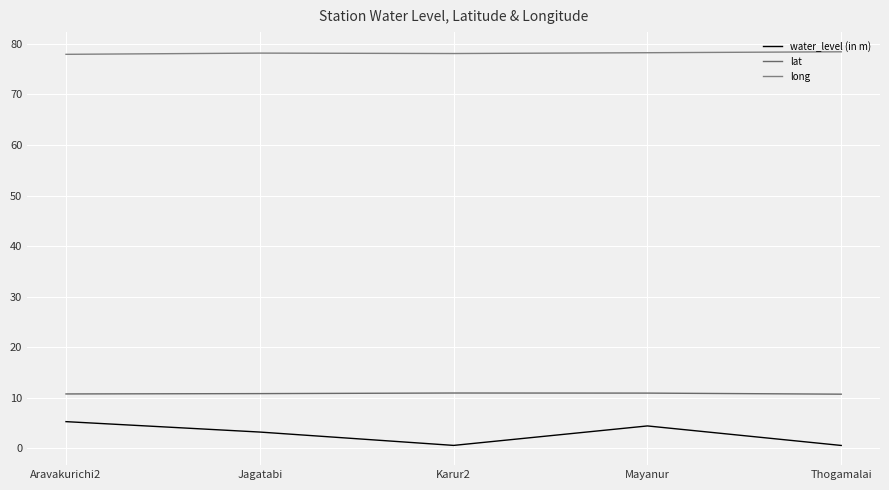

Does the chart display data point markers on the line(s)?

No